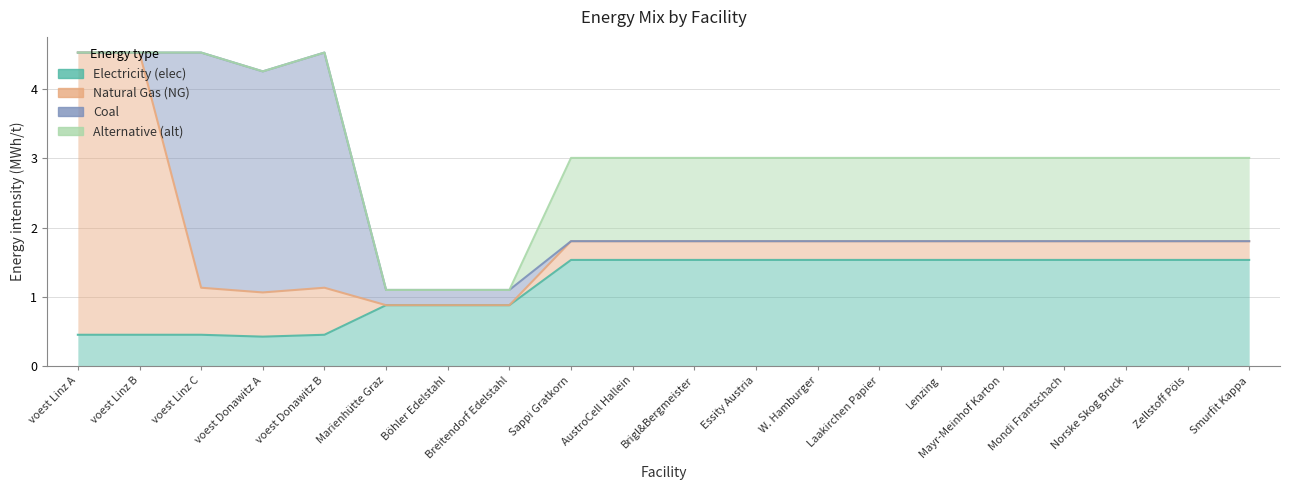

At which label does elec first exceed 1?

Sappi Gratkorn